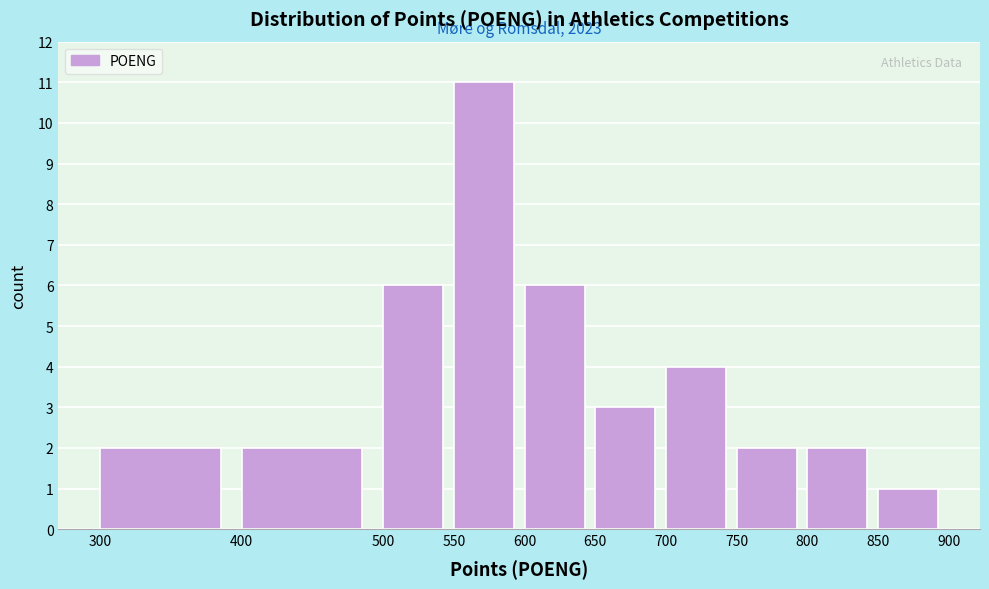

Which range on the x-axis has the tallest bar?

550 to 600